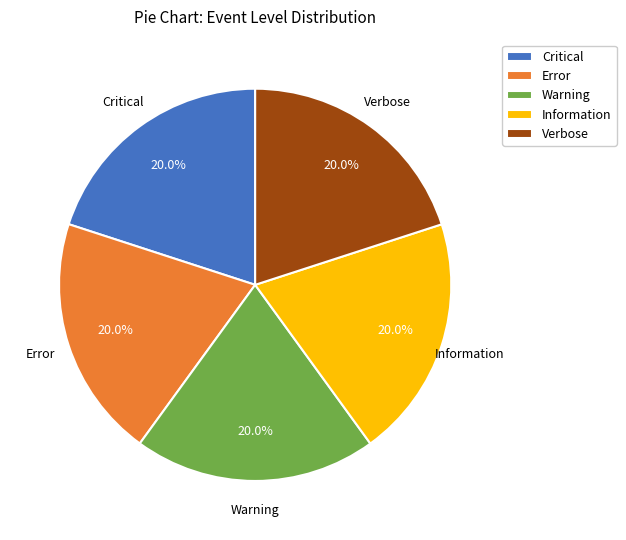

True or false: Error accounts for 20% of the total.

True